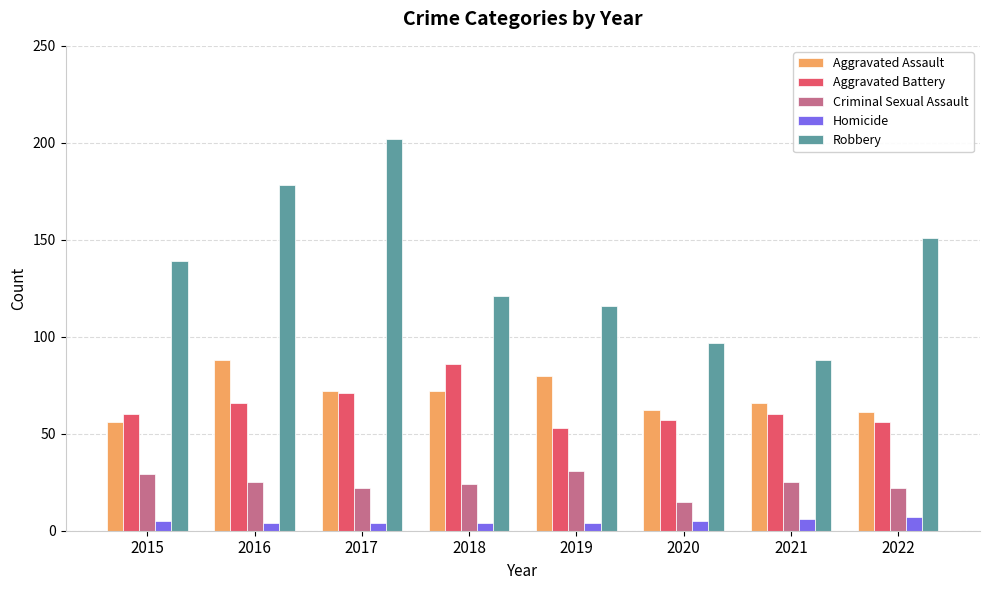

The Robbery series shows 50 at 2019. True or false?

False